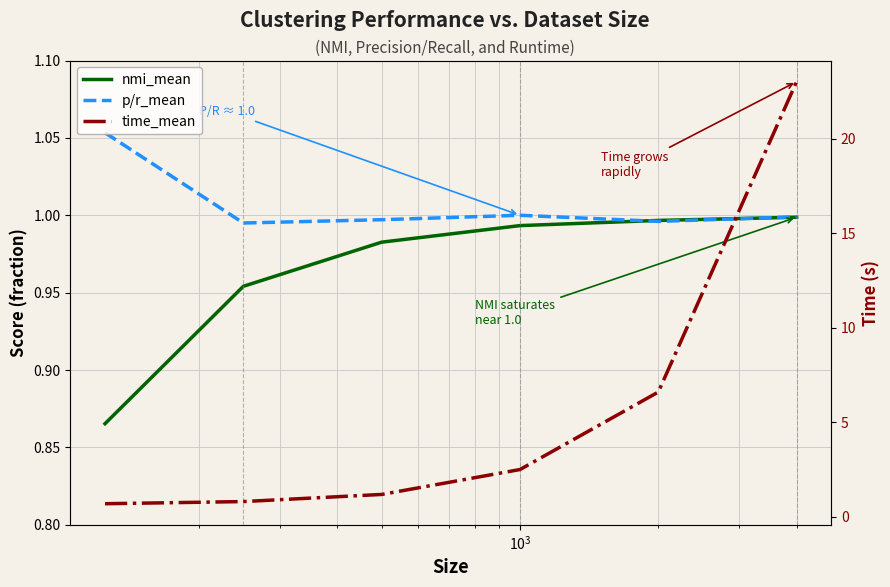

True or false: nmi_mean has a value of 1.0 at $\mathdefault{10^{3}}$.

True